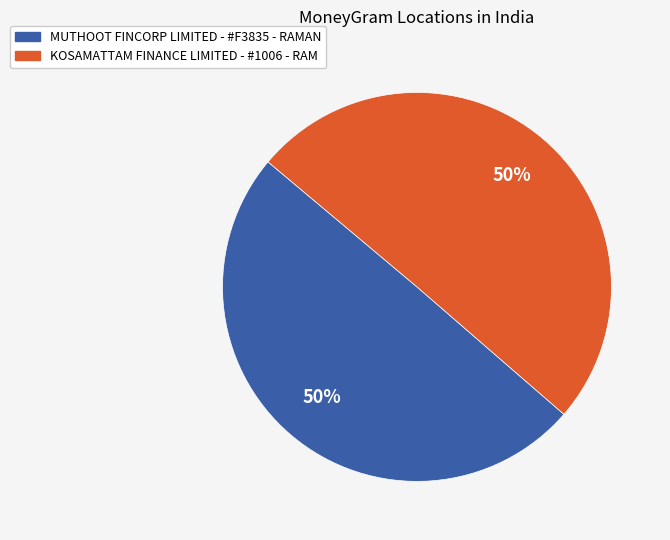

To the nearest percent, what portion does MUTHOOT FINCORP LIMITED - #F3835 - RAMAN represent?

50%